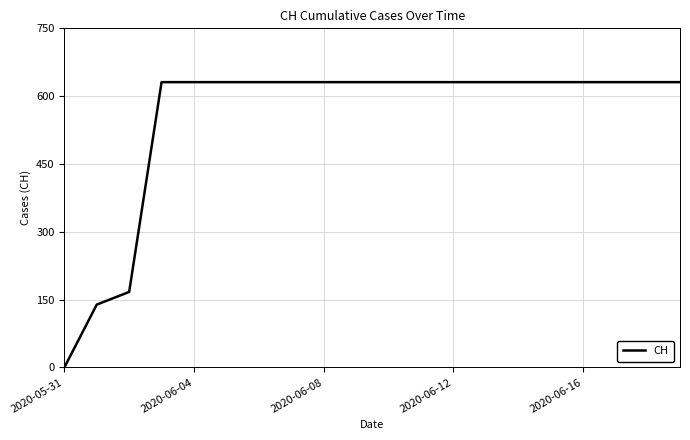

What is the difference between the second highest and minimum values?

631